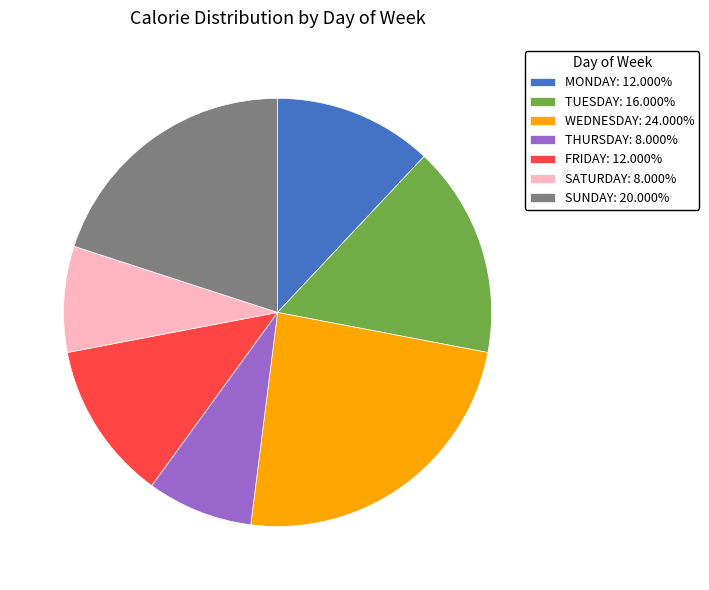

Does SATURDAY: 8.000% represent more than half of the total?

No